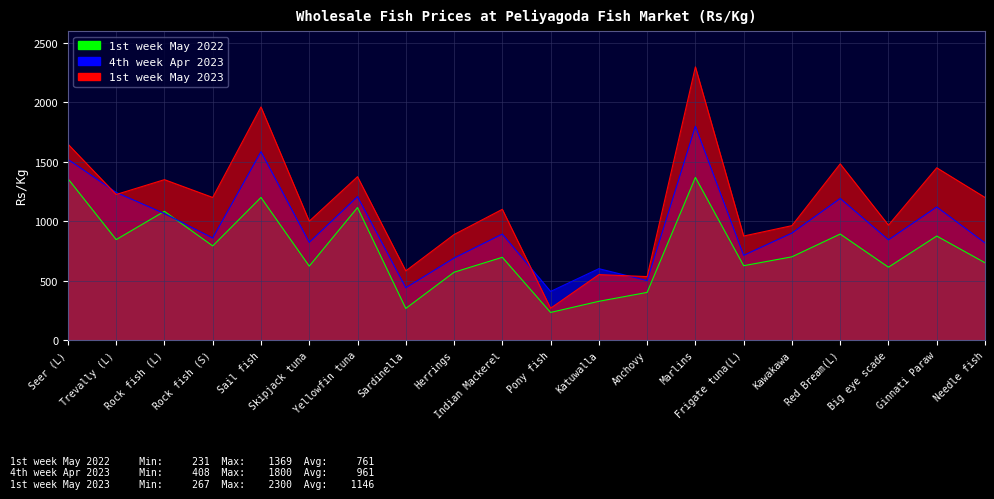

Where is the first local maximum for 1st week May 2023?

Rock fish (L)